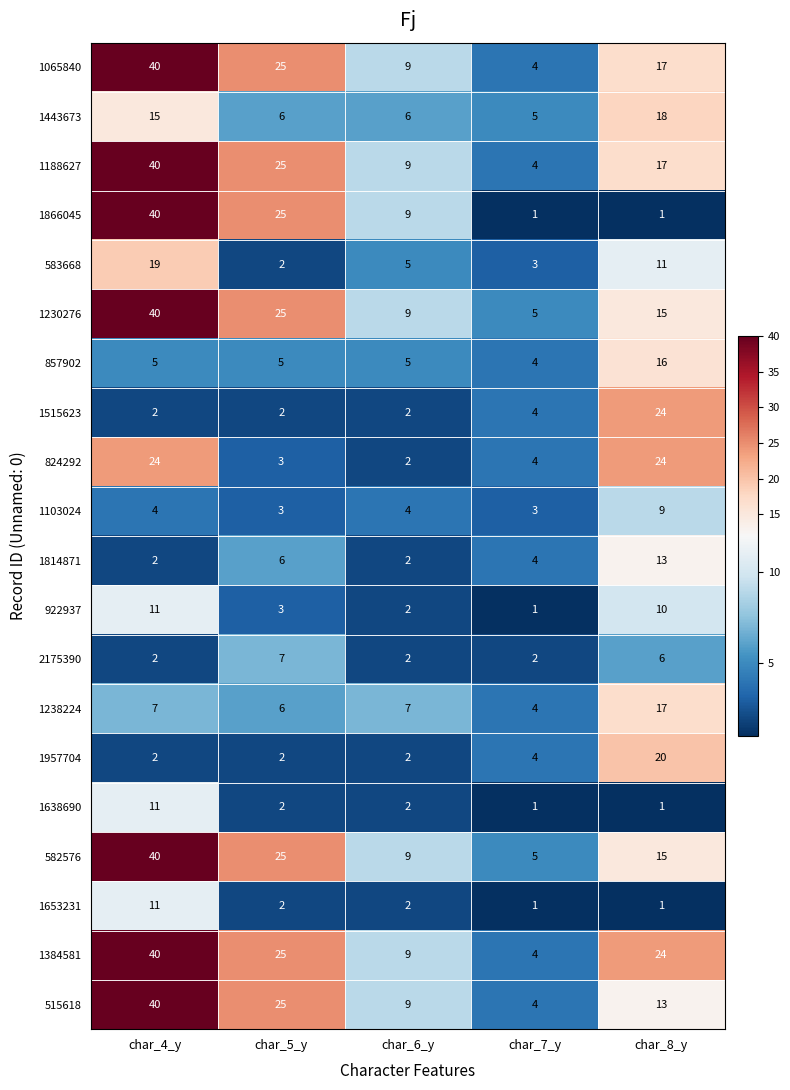

Which category has the highest value across all series?

char_4_y